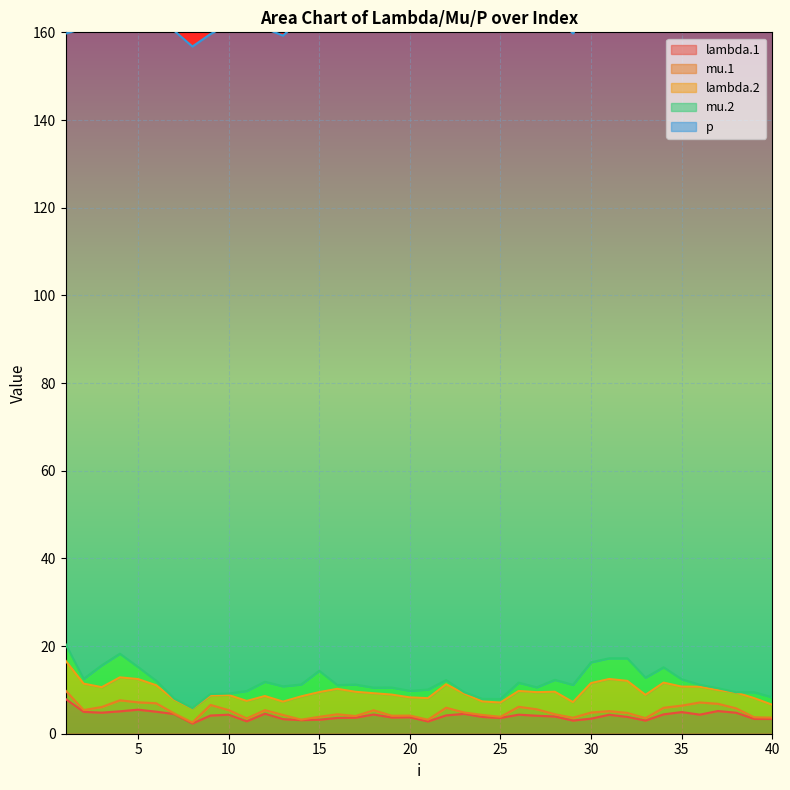

Is the value of mu.1 at 29 greater than the value of mu.2 at 25?

No